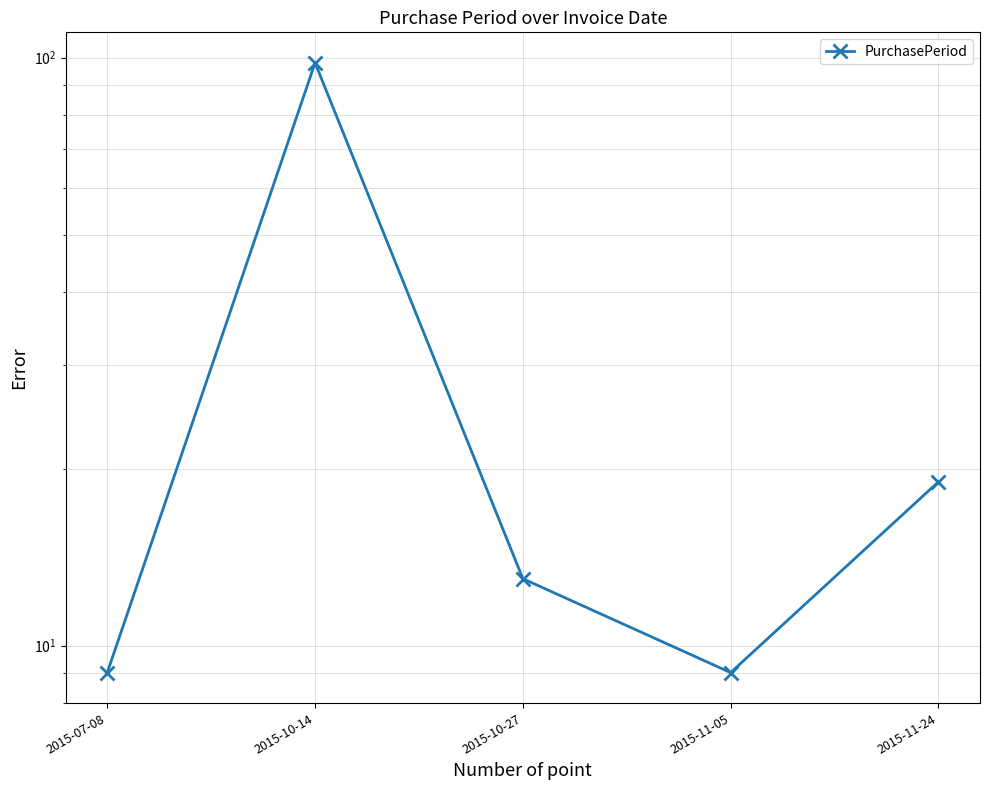

What is the label of the 1st point from the left?

2015-07-08